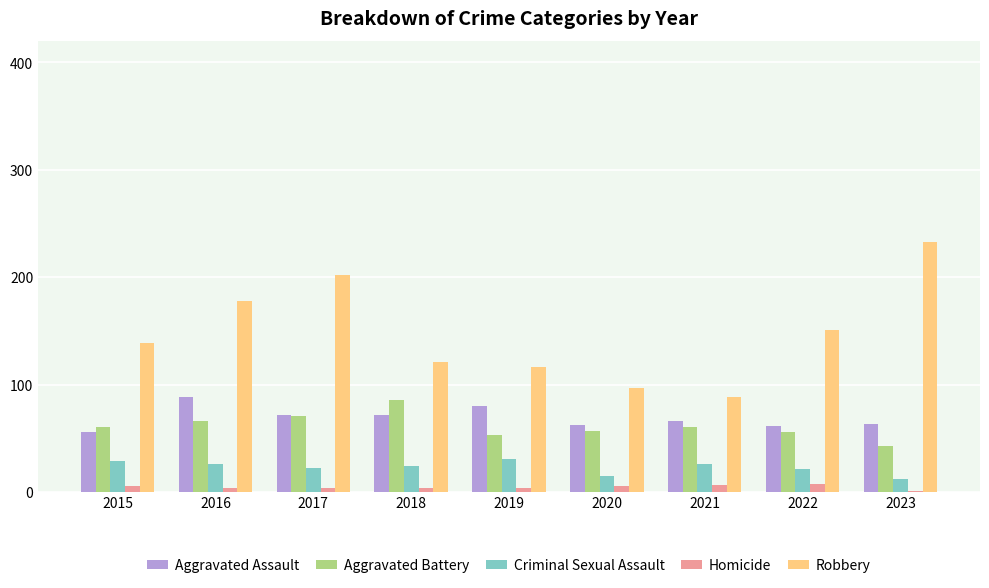

What are all the series names shown in the legend?

Aggravated Assault, Aggravated Battery, Criminal Sexual Assault, Homicide, Robbery